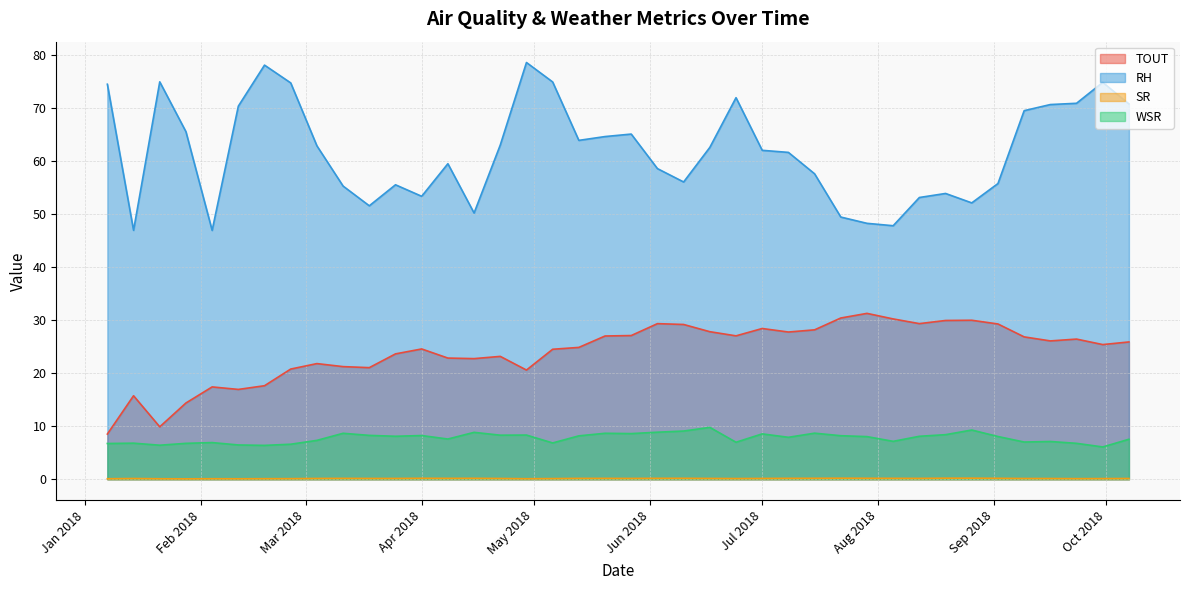

Which series has the largest range (max minus min)?

RH